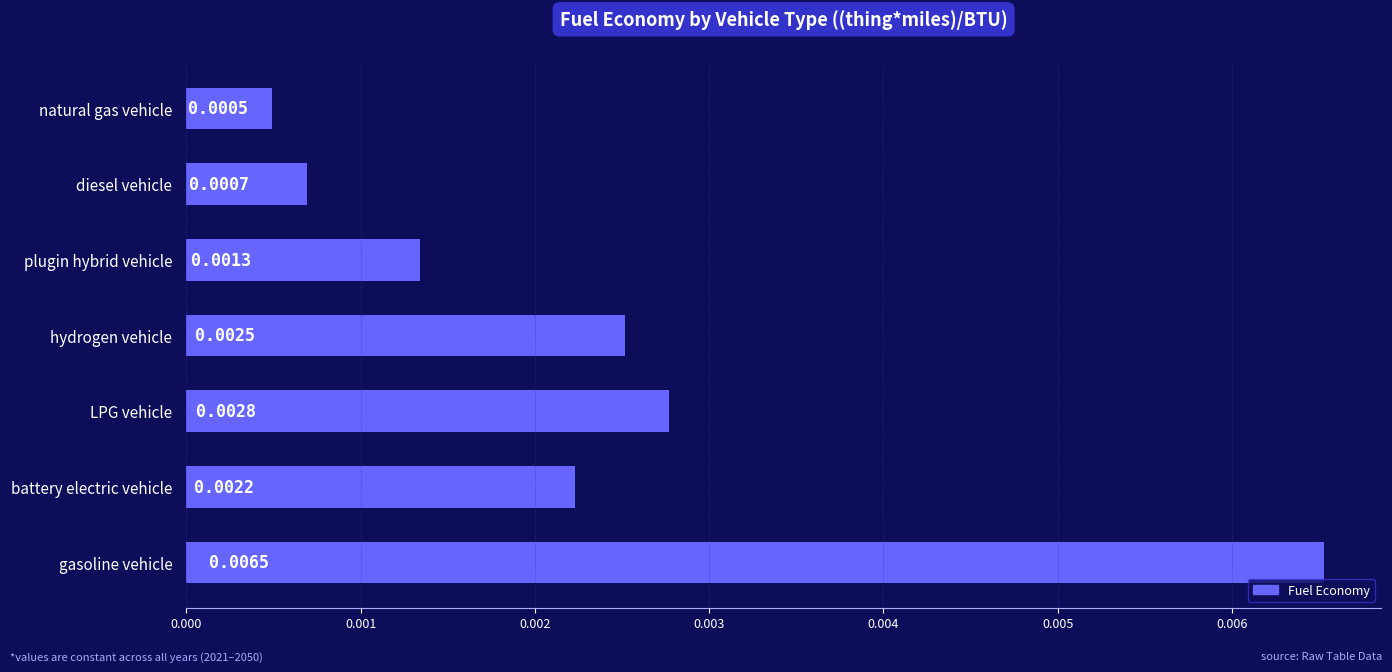

Which category has the highest value across all series?

gasoline vehicle